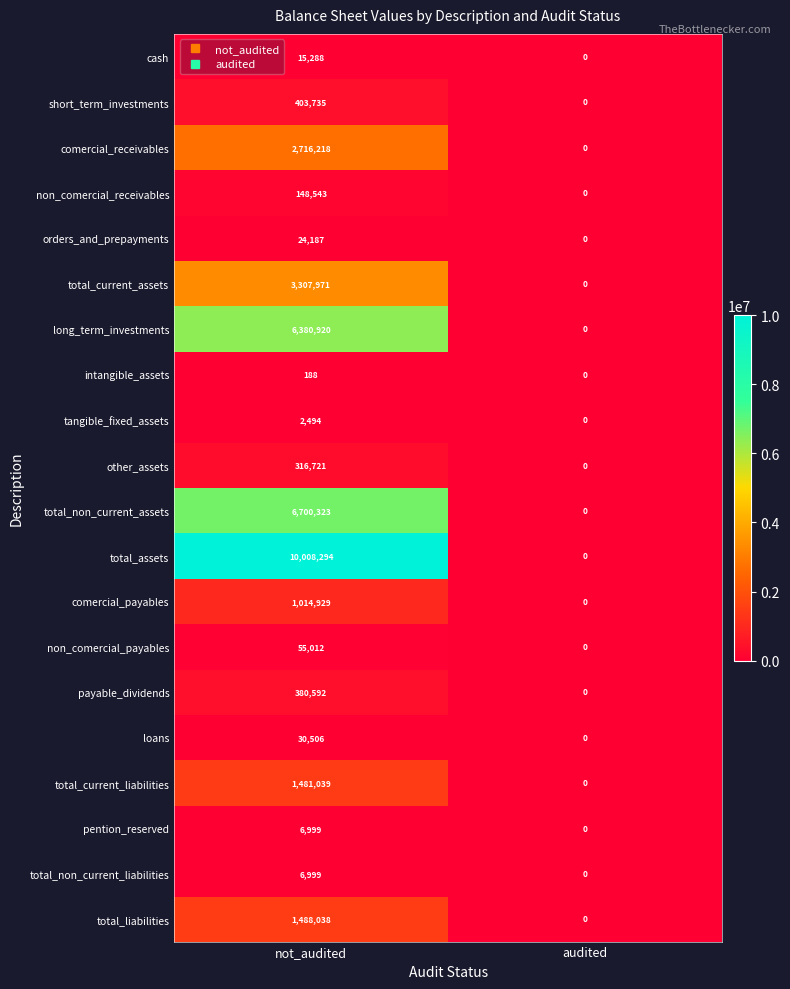

Which category has the lowest value in the total_assets series?

audited